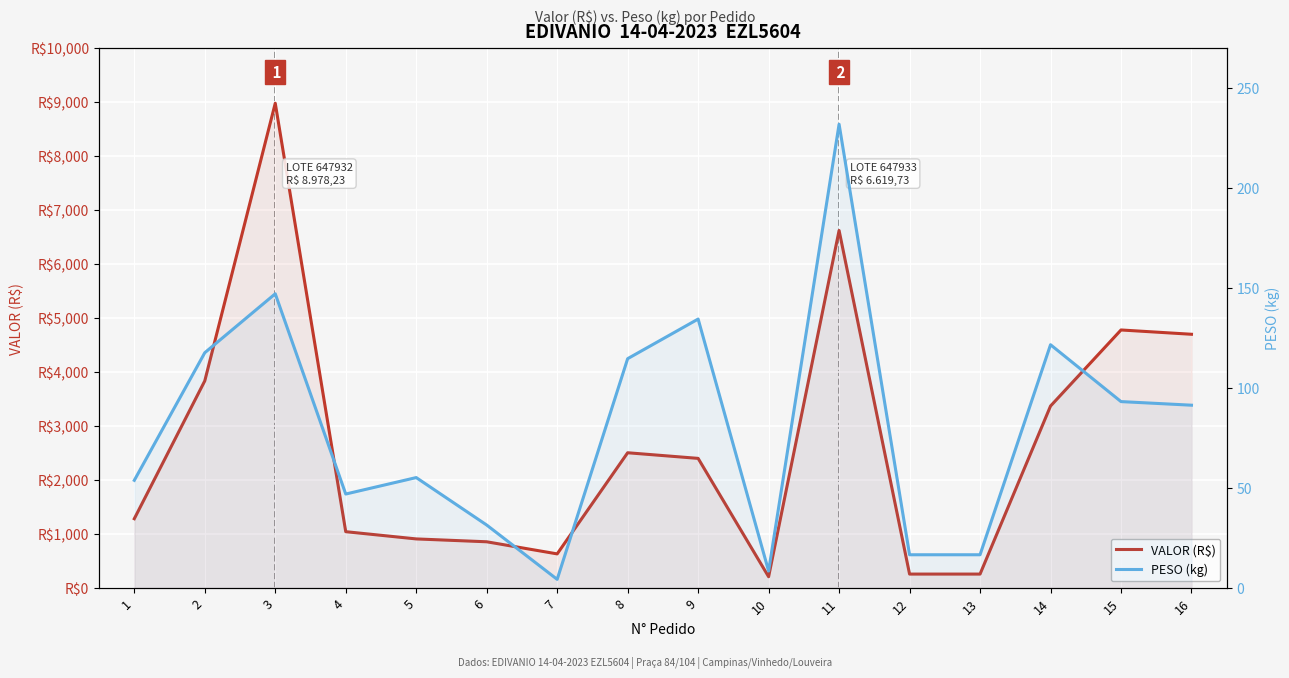

At which label does PESO (kg) reach its peak?

11